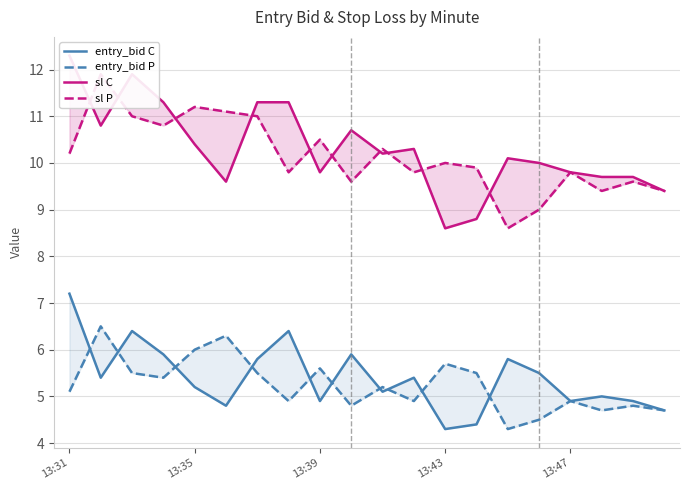

What is the approximate value of sl P at 9?

9.6